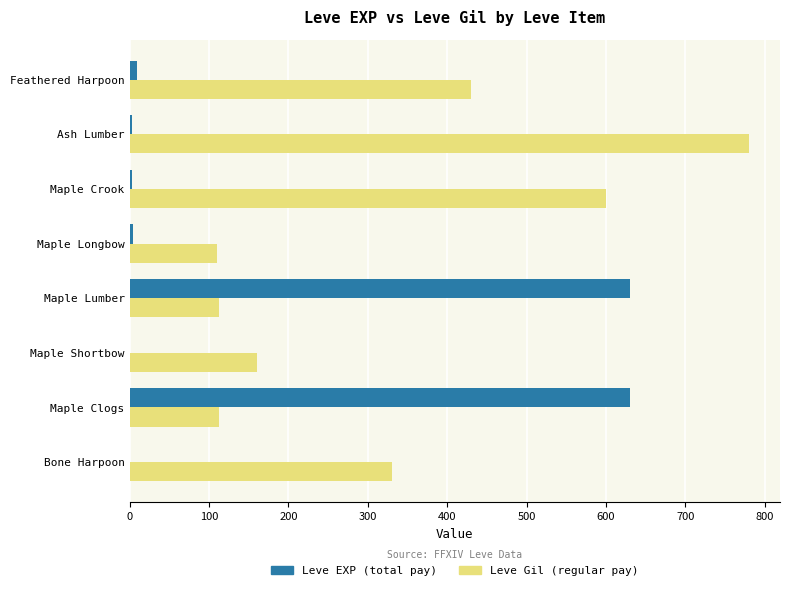

Which series changed the most between Maple Shortbow and Feathered Harpoon?

Leve Gil (regular pay)